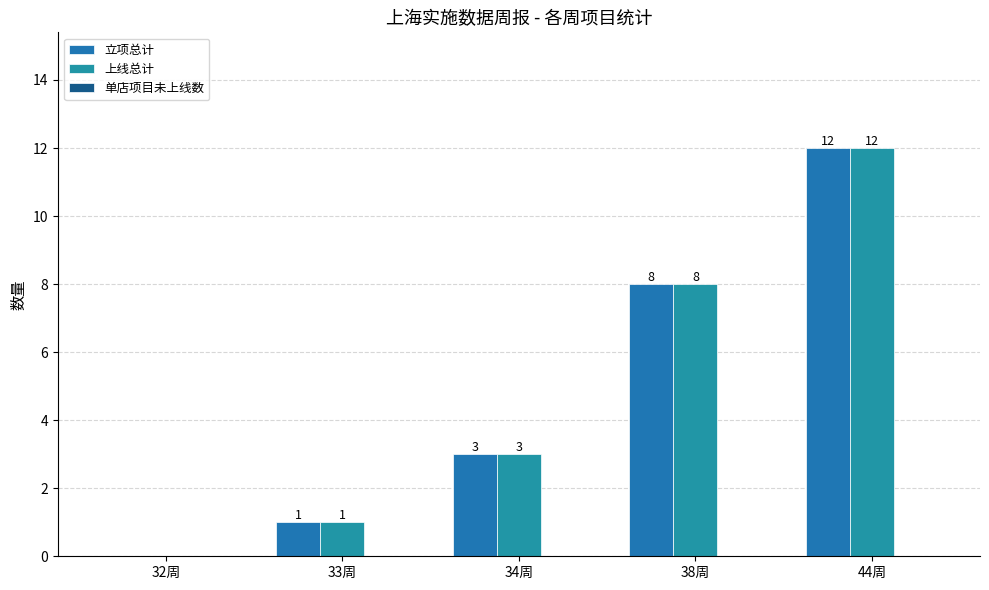

At how many categories does at least one series exceed 5?

2